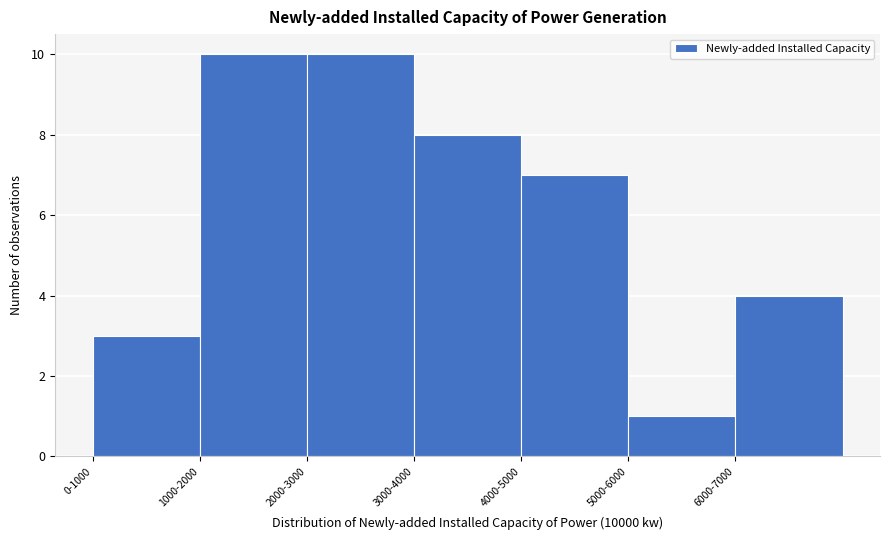

Reading left to right, extract all data points from this chart.

0-1000=3	1000-2000=10	2000-3000=10	3000-4000=8	4000-5000=7	5000-6000=1	6000-7000=4